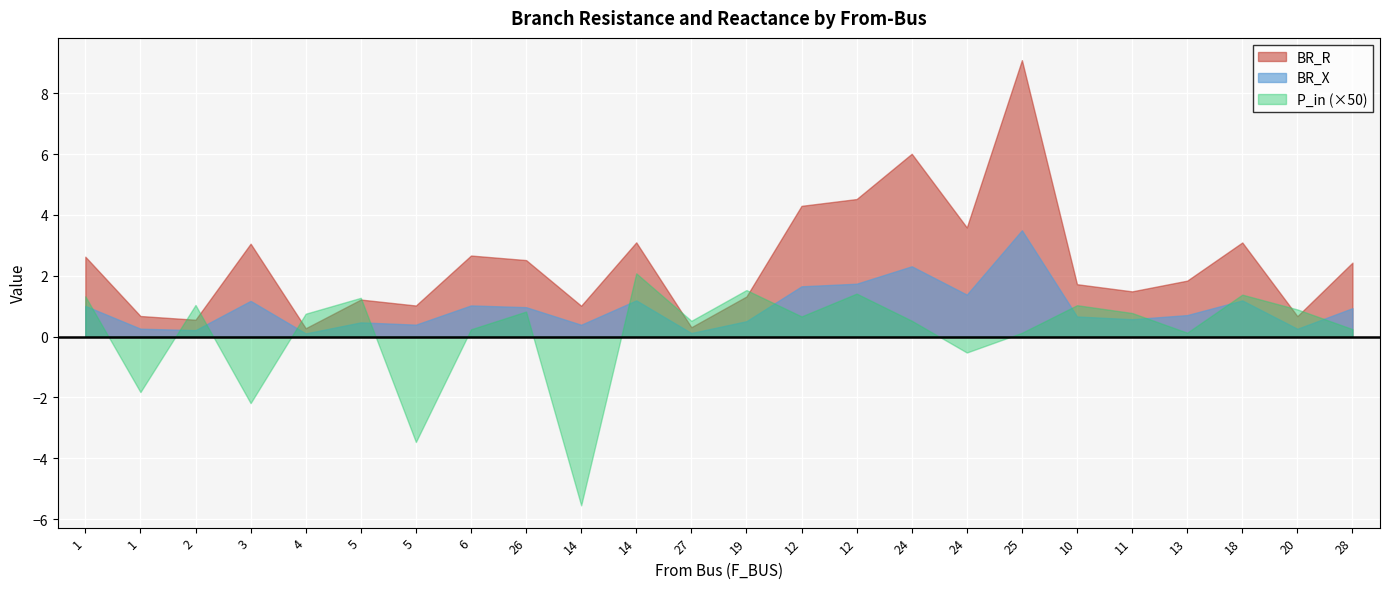

What is the approximate value of BR_R at 10?

1.7